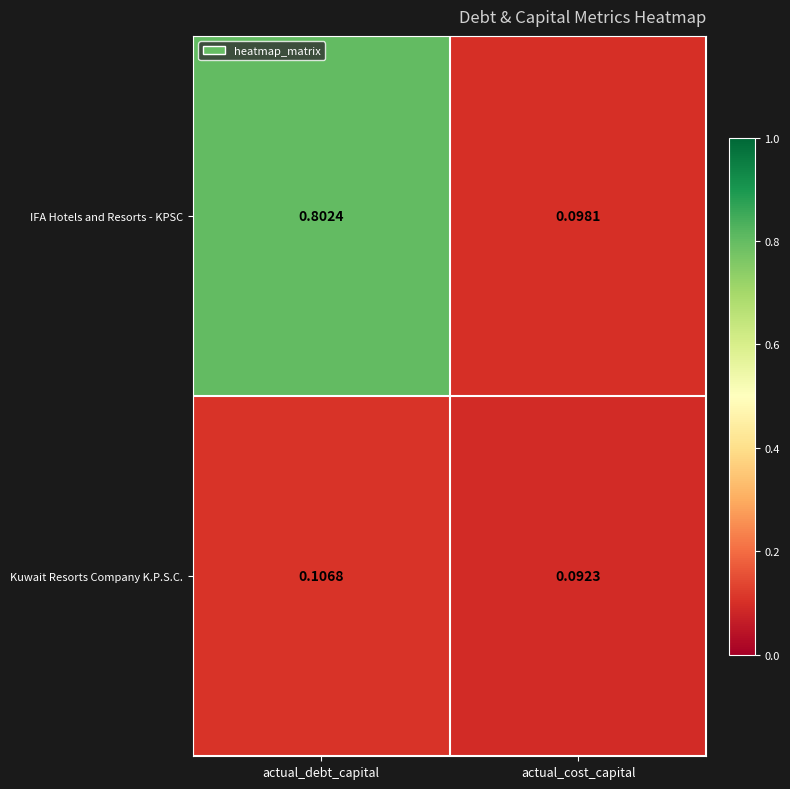

Rank the categories by IFA Hotels and Resorts - KPSC value from lowest to highest.

actual_cost_capital, actual_debt_capital